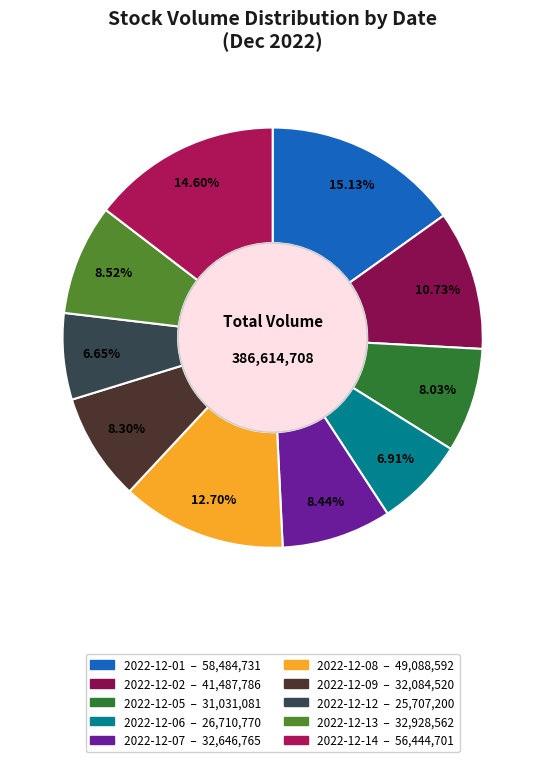

What is the change in value from 2022-12-09 to 2022-12-12?

-6377320